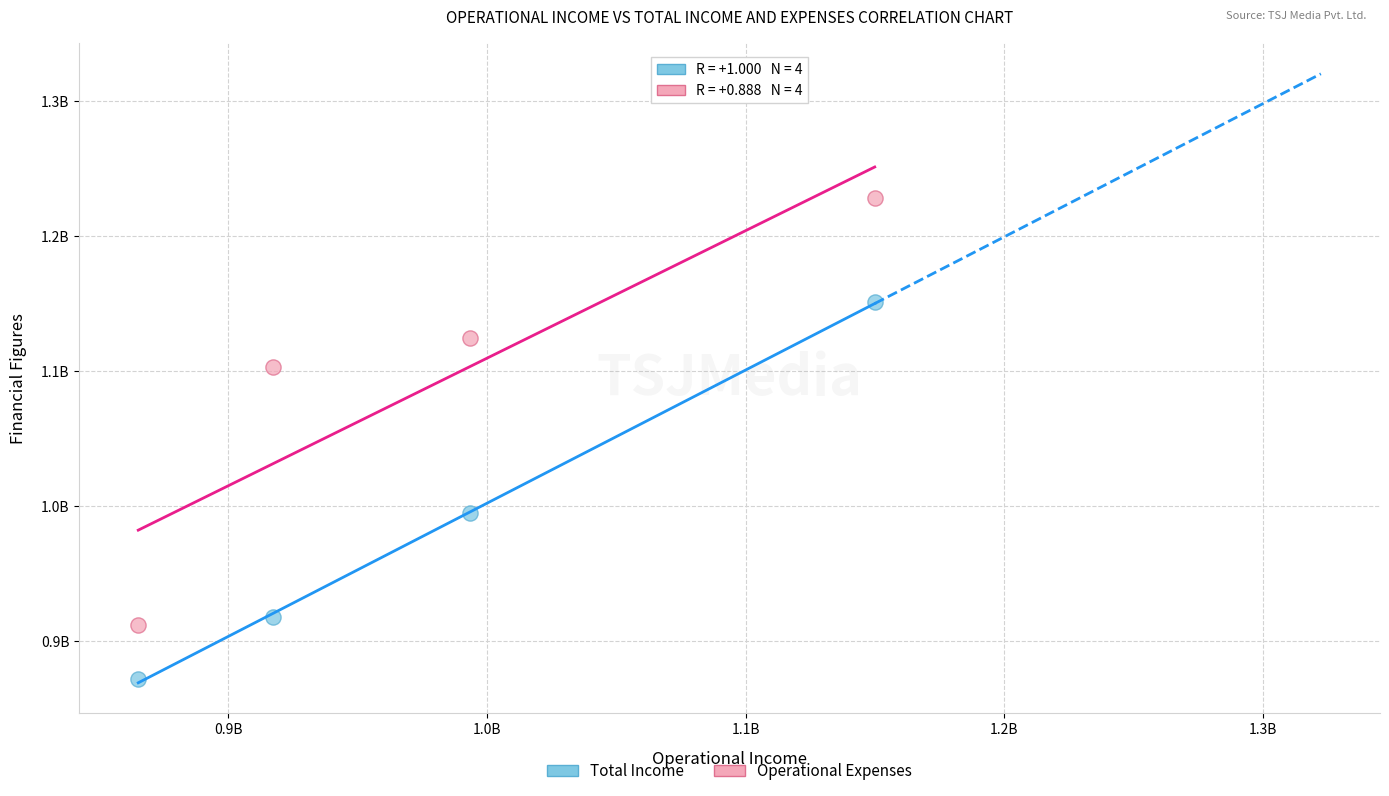

Which series contains the lowest Y value?

Total Income